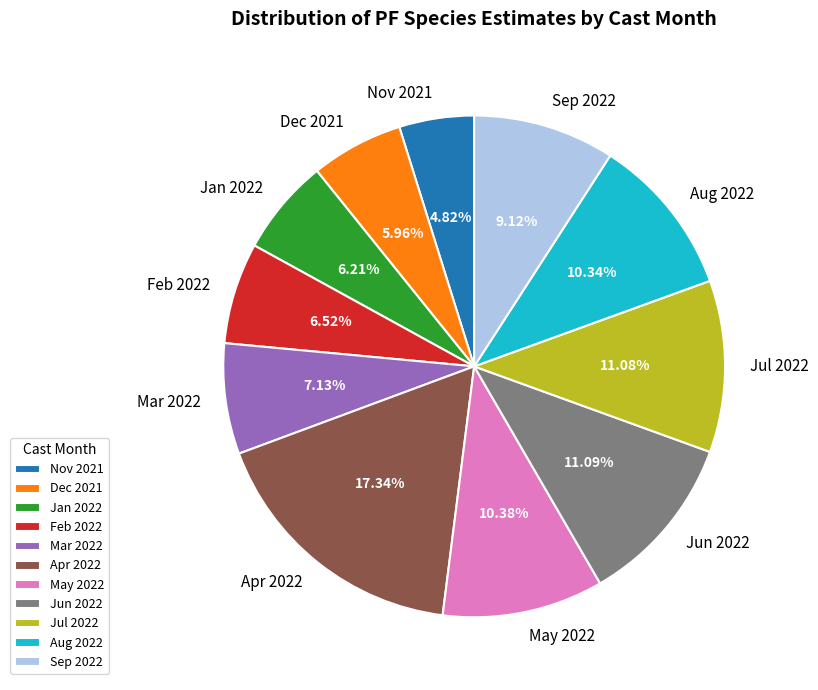

Which category has the biggest portion of the pie?

Apr 2022